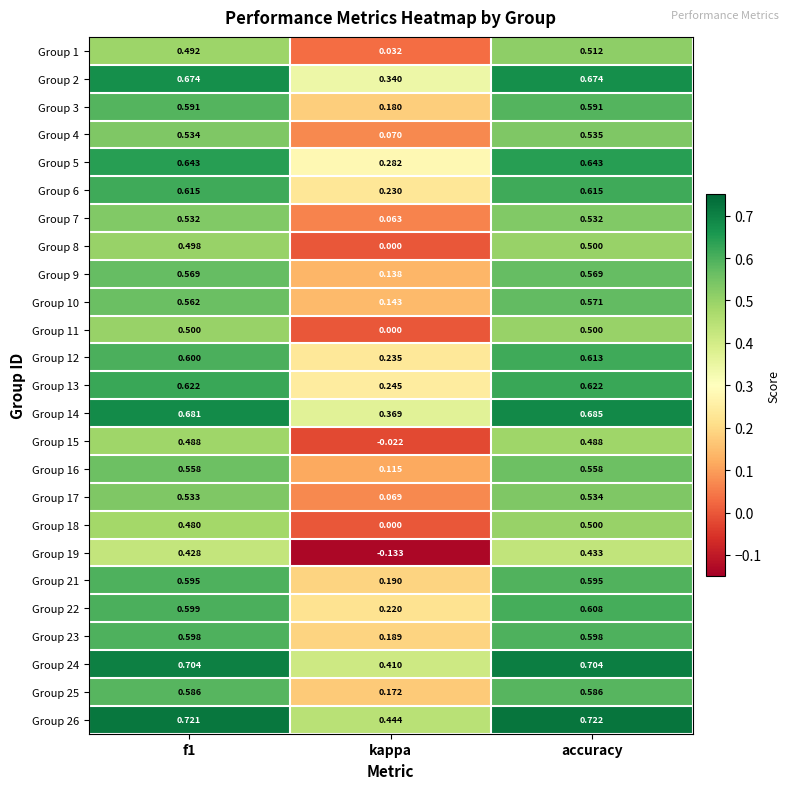

Which category has the lowest value in the Group 14 series?

kappa